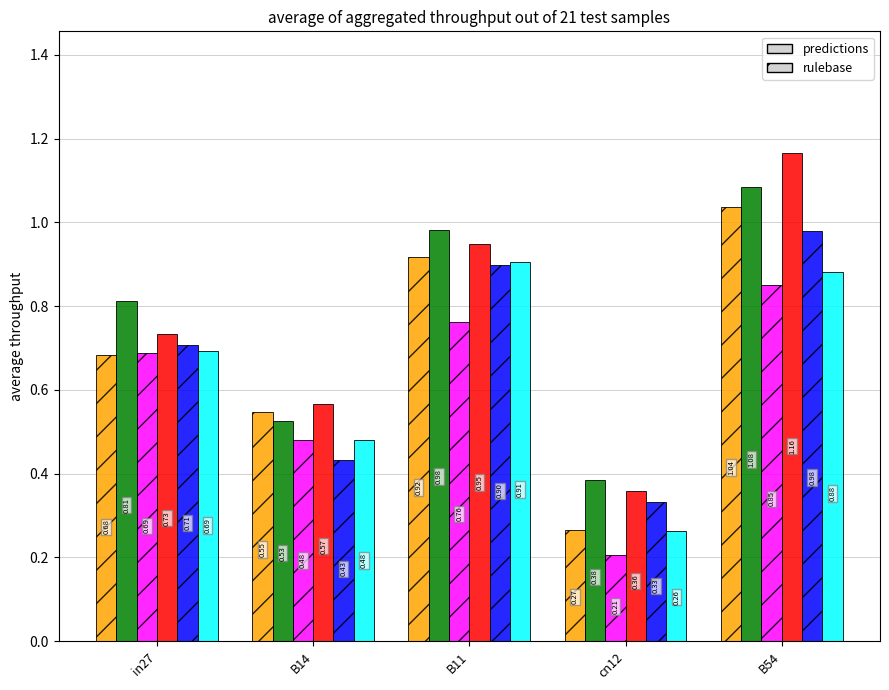

What is the total value across all series at cn12?

1.8